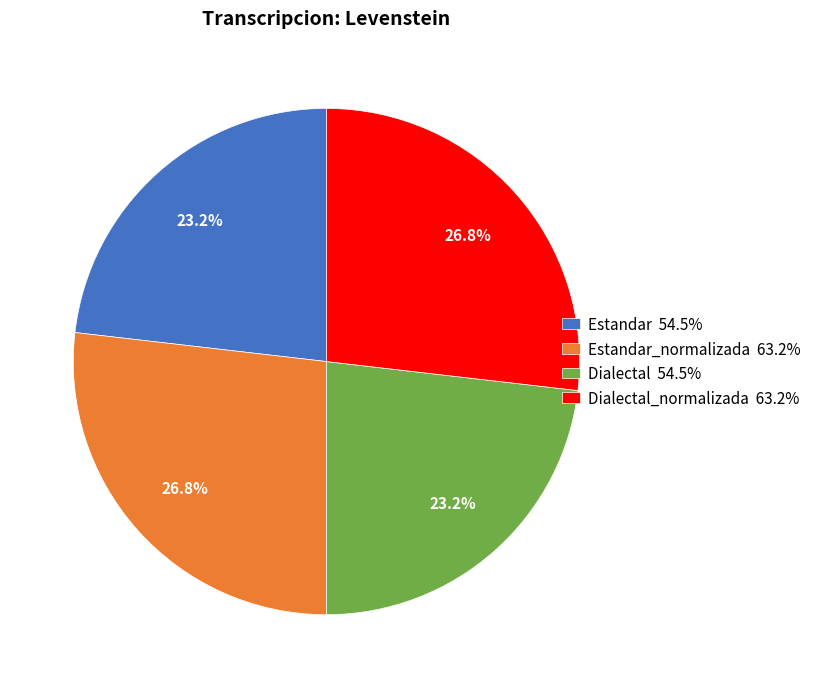

What percentage do Dialectal 54.5% and Estandar_normalizada 63.2% together represent?

50.0%